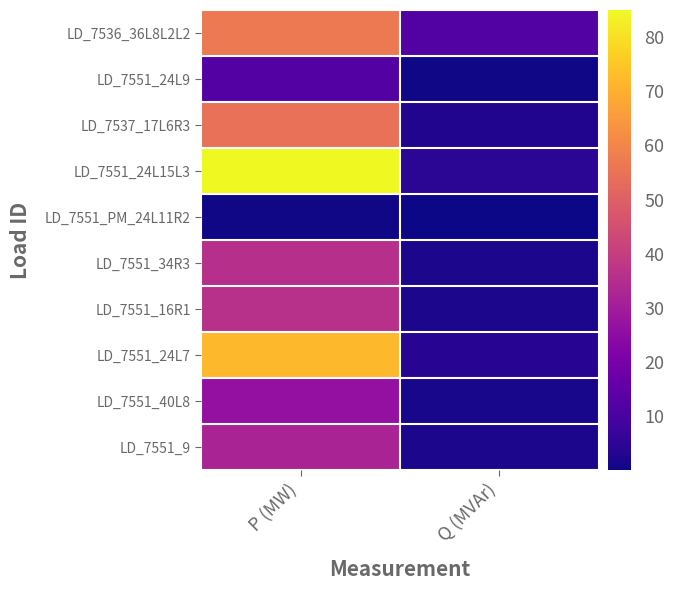

How many distinct data groups are displayed?

10